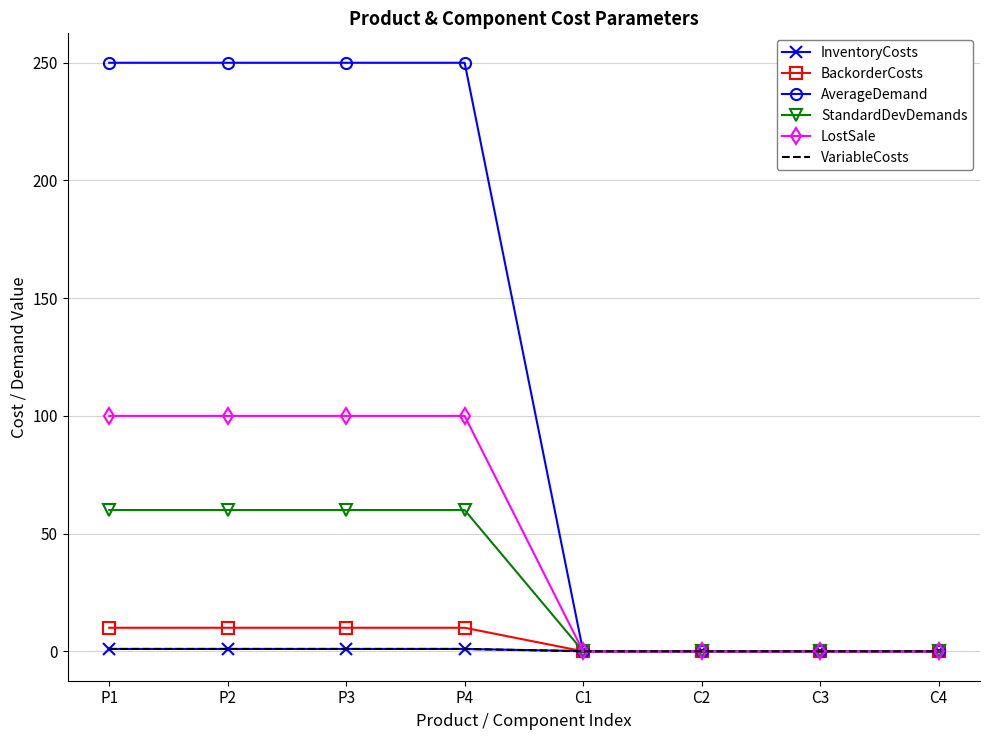

How many values in the AverageDemand series are below 250?

4